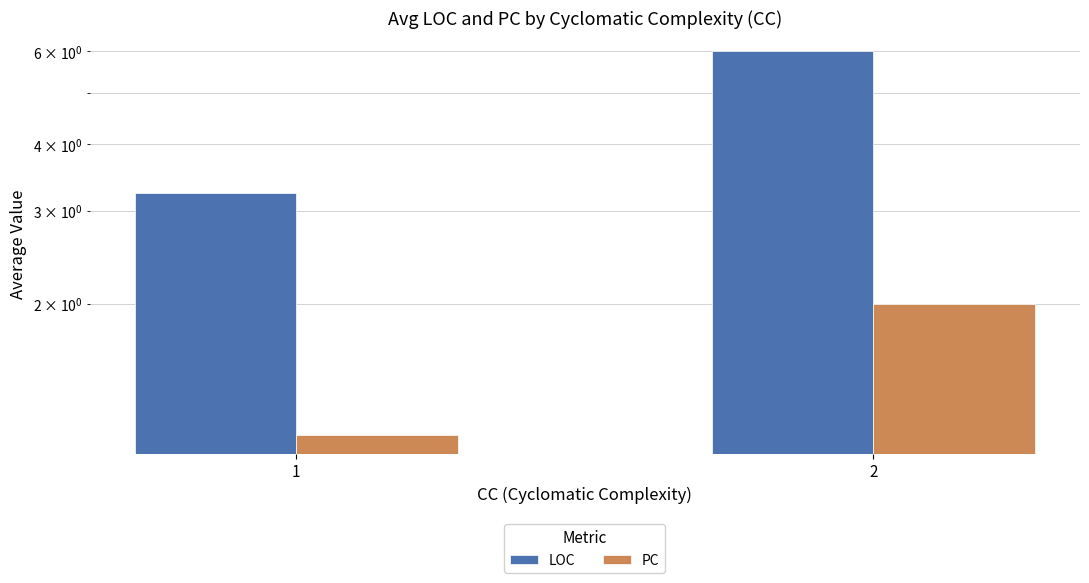

Rank the categories by LOC value from highest to lowest.

2, 1